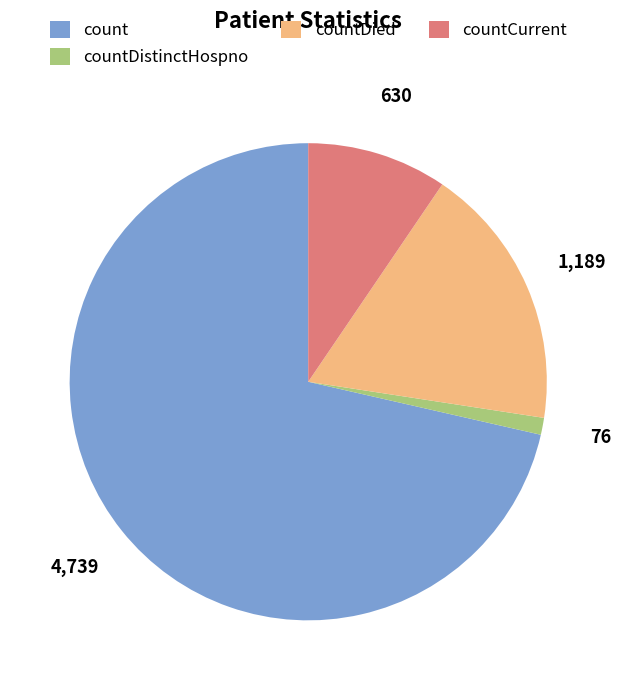

True or false: countDied accounts for 18% of the total.

True